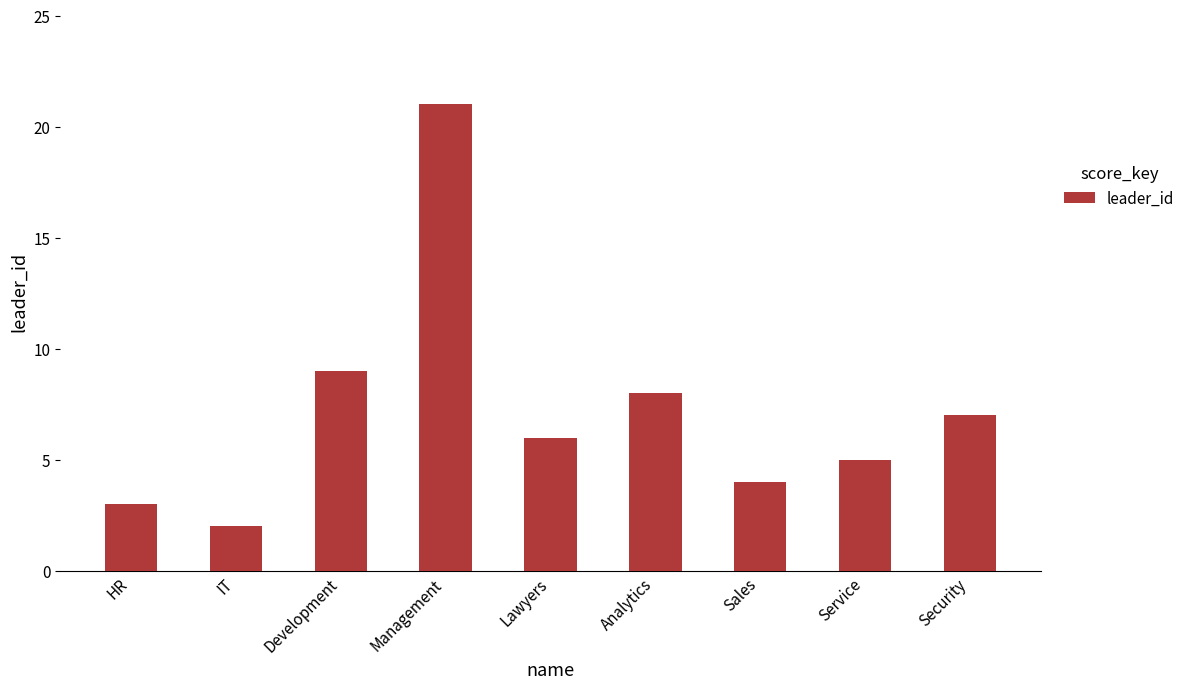

Between Lawyers and IT, which is larger?

Lawyers